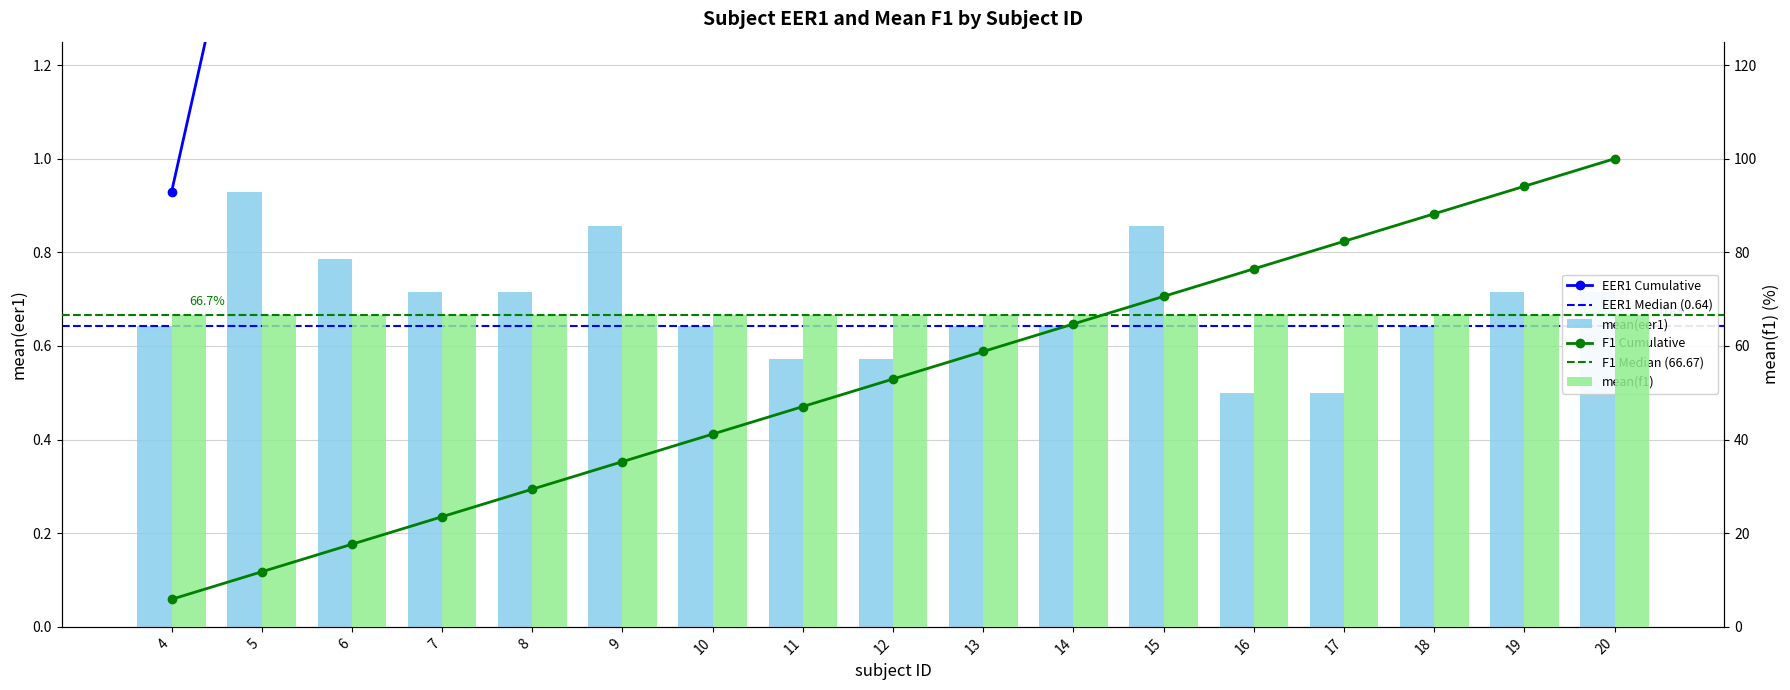

What is the sum of the values at 8 and 12?

1.3